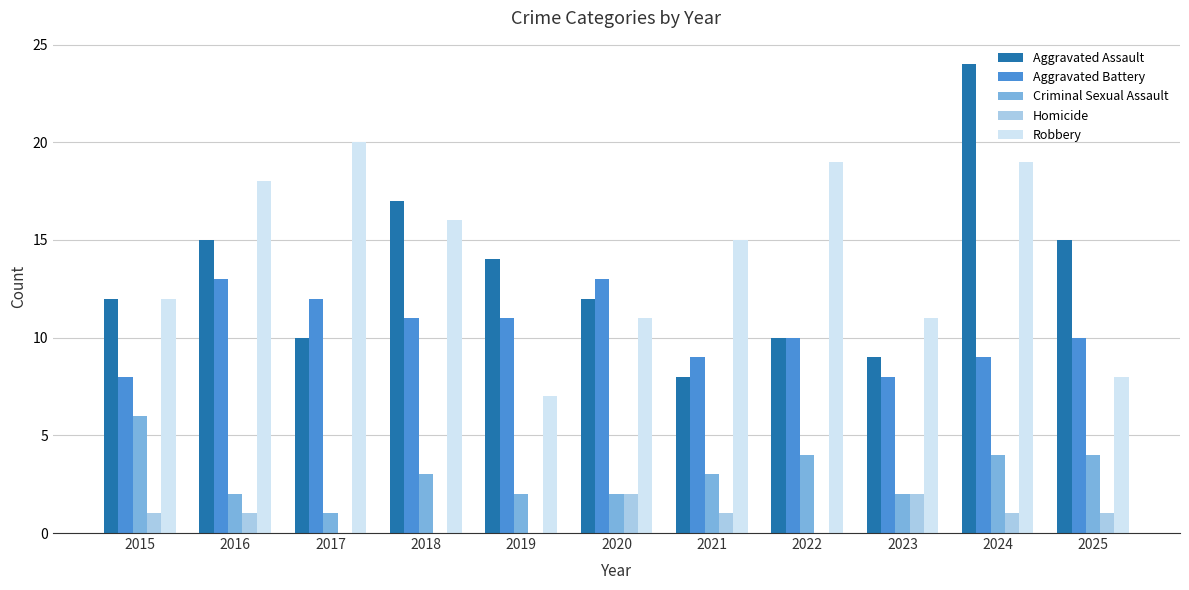

Which category has the highest value across all series?

2024